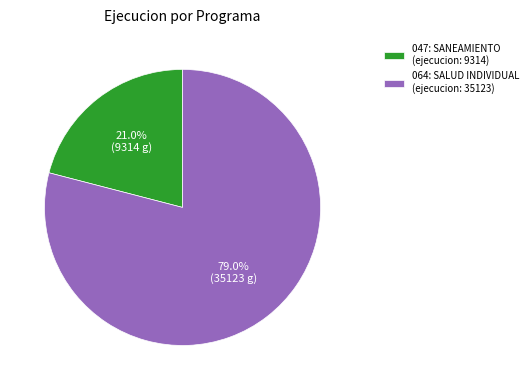

Which slice is the smallest?

047: SANEAMIENTO